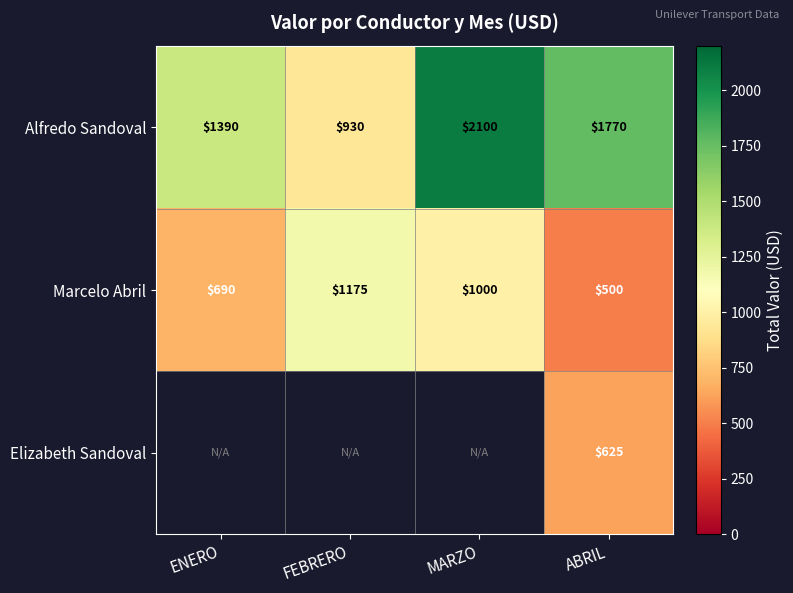

At which category does the chart reach its peak across all series?

MARZO